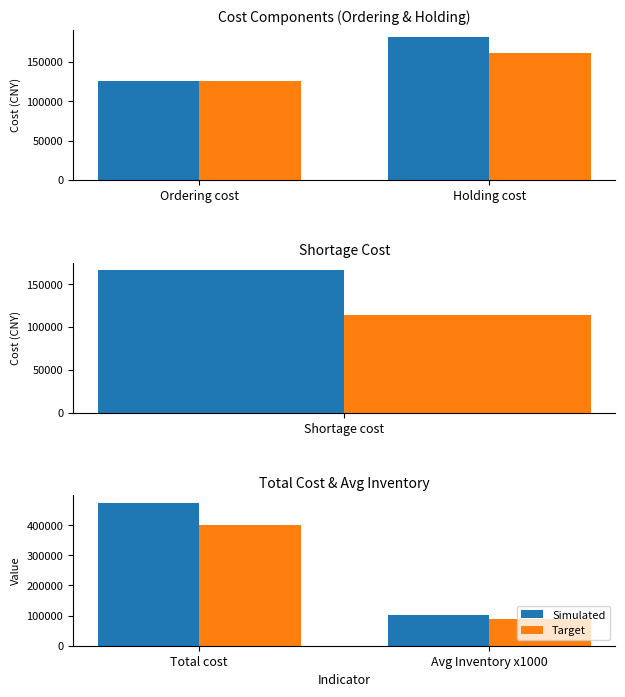

What is the greatest value displayed?

474813.1